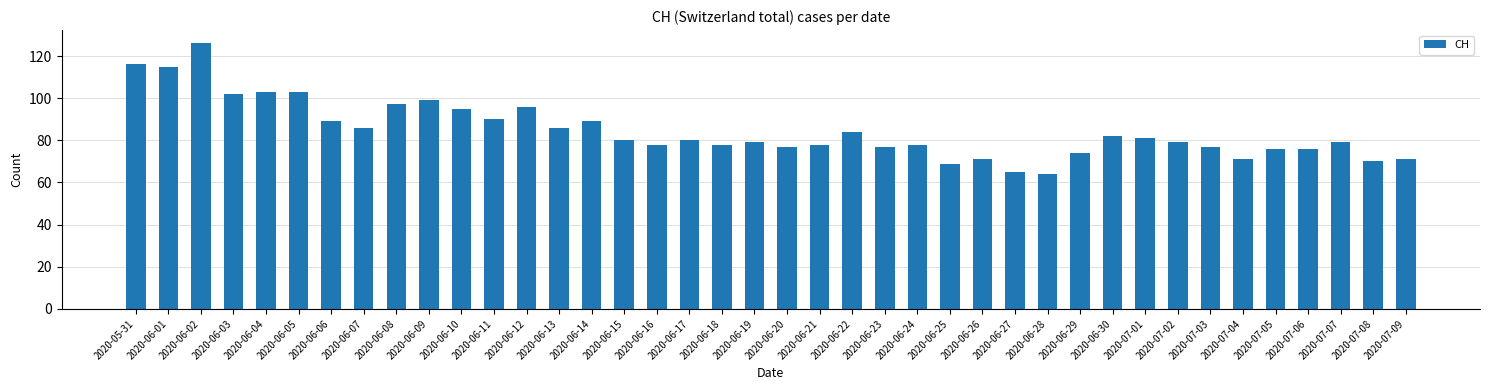

The value at 2020-06-03 is 102. True or false?

True